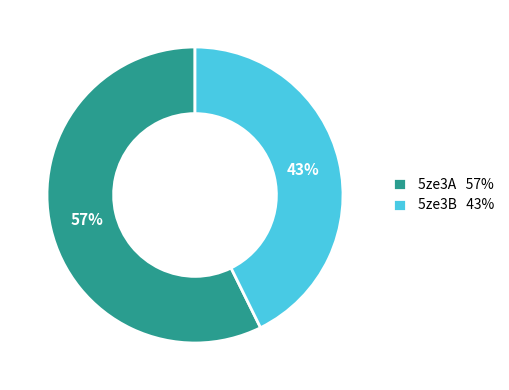

Combined, do 5ze3A 57% and 5ze3B 43% account for over 50%?

Yes